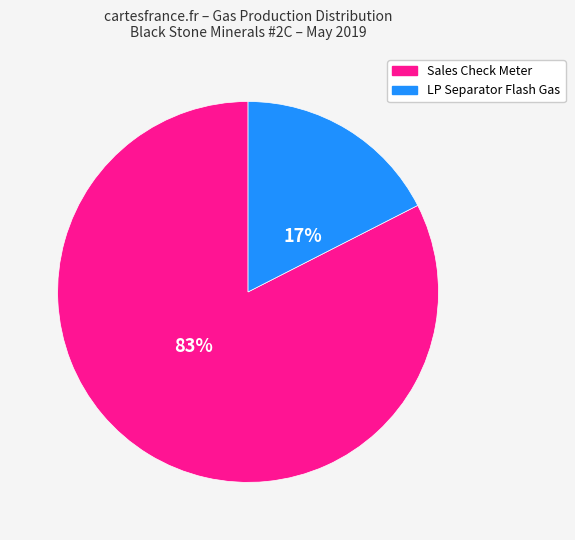

To the nearest percent, what portion does Sales Check Meter represent?

83%